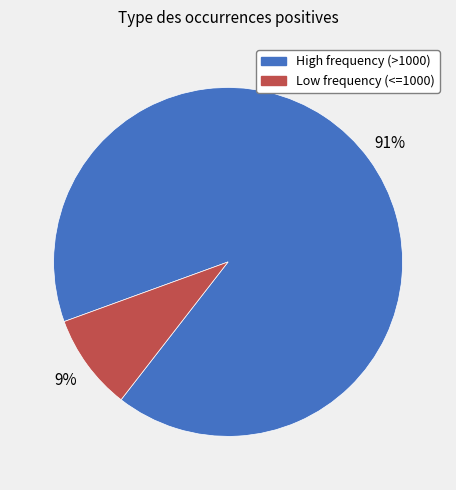

To the nearest percent, what is the average slice percentage?

50%